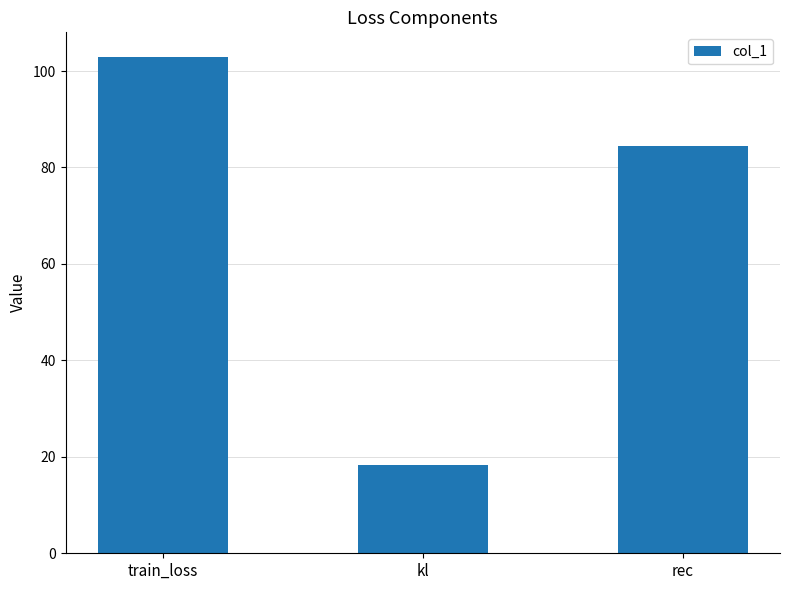

What is the label of the 1st bar from the right?

rec